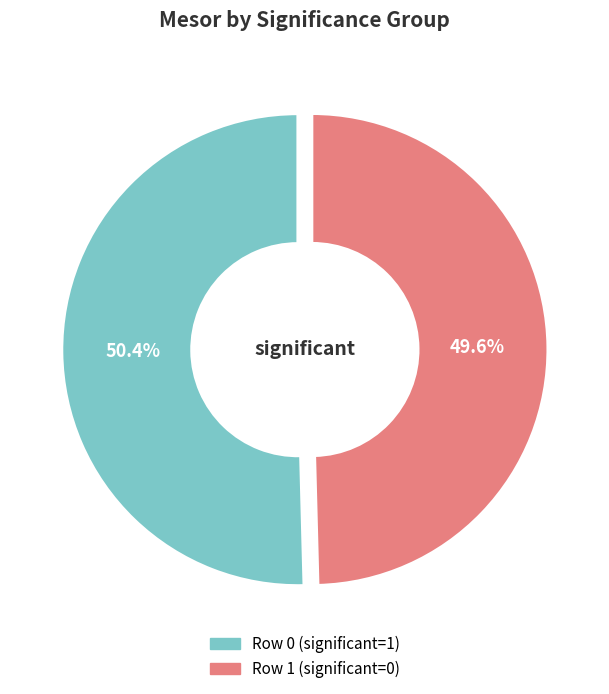

Is there a majority slice in this chart?

Yes